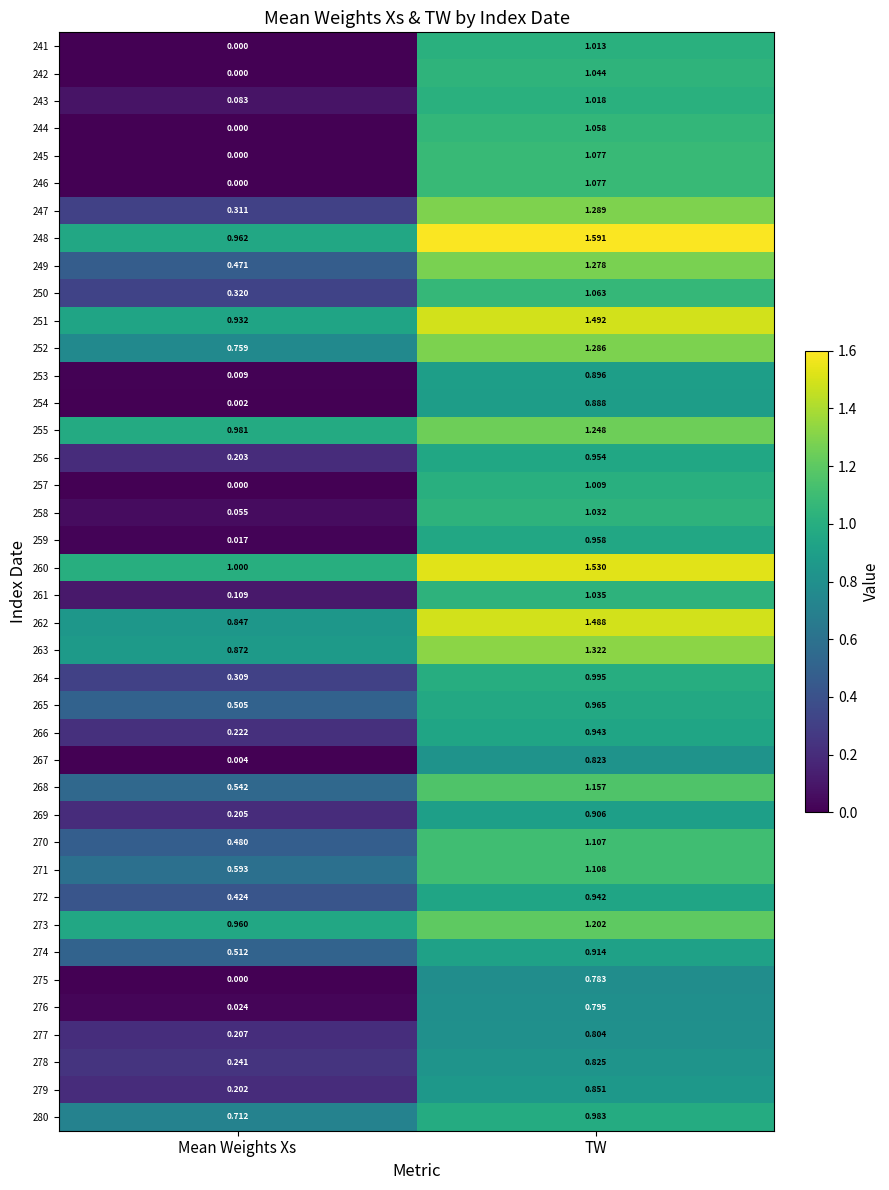

At which label does 265 reach its peak?

TW